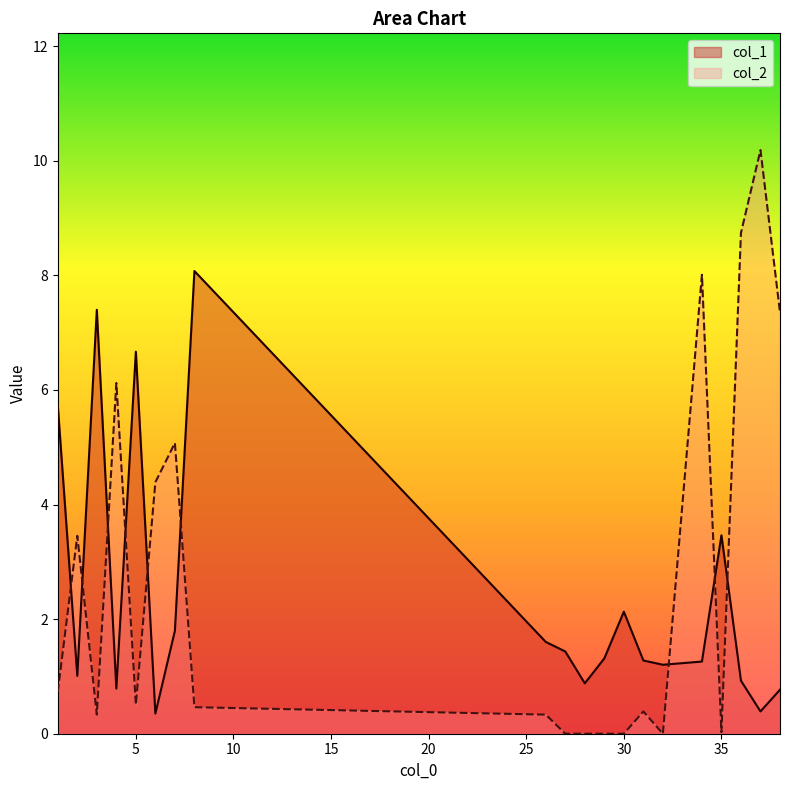

How many categories are shown in the chart?

20